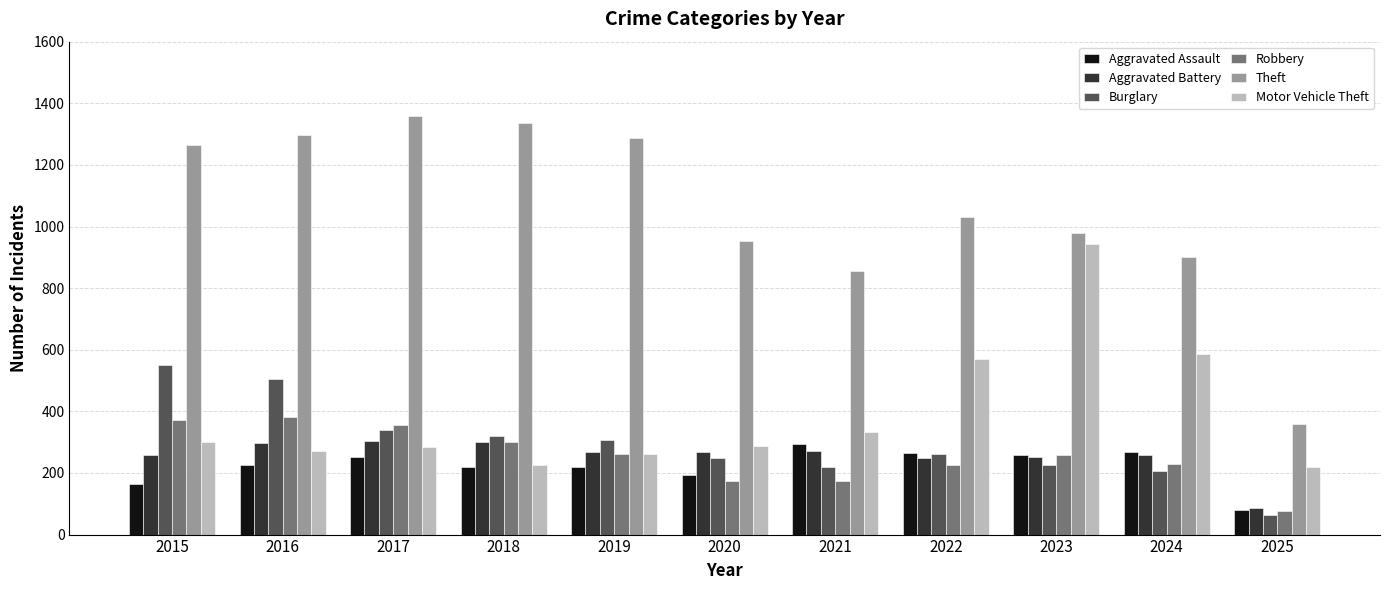

What is the value of the Aggravated Battery bar at the 3rd from the left?

303